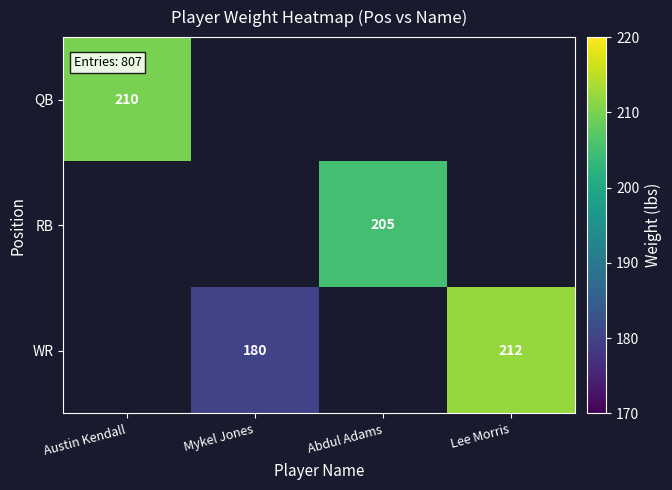

The RB series shows 205 at Abdul Adams. True or false?

True